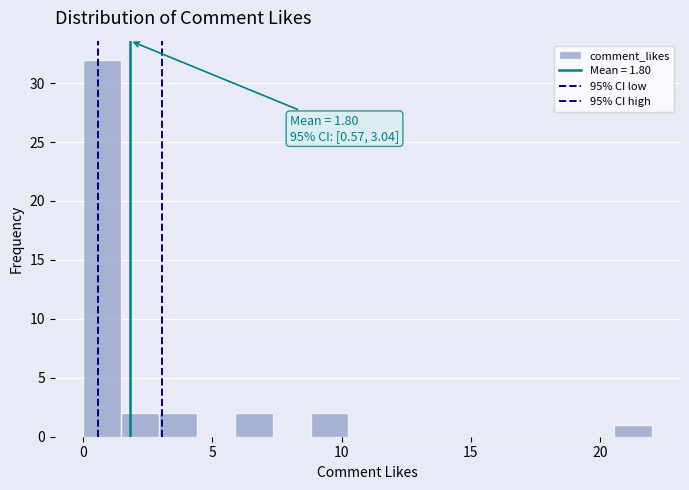

Around what value on the x-axis is the tallest bar? Give the approximate position of its centre, as read against the axis.

0.5